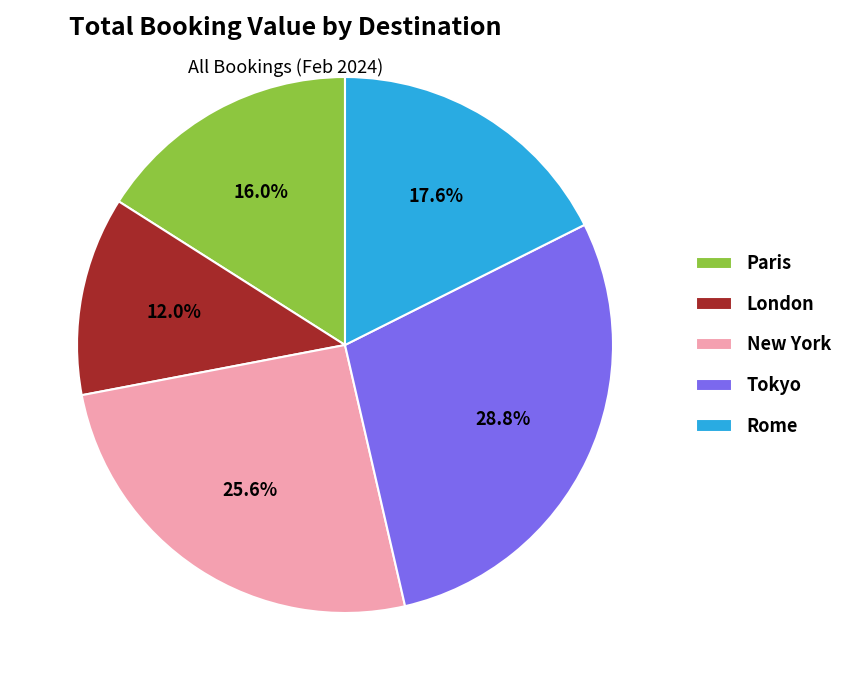

Does Rome account for over 50% of the chart?

No